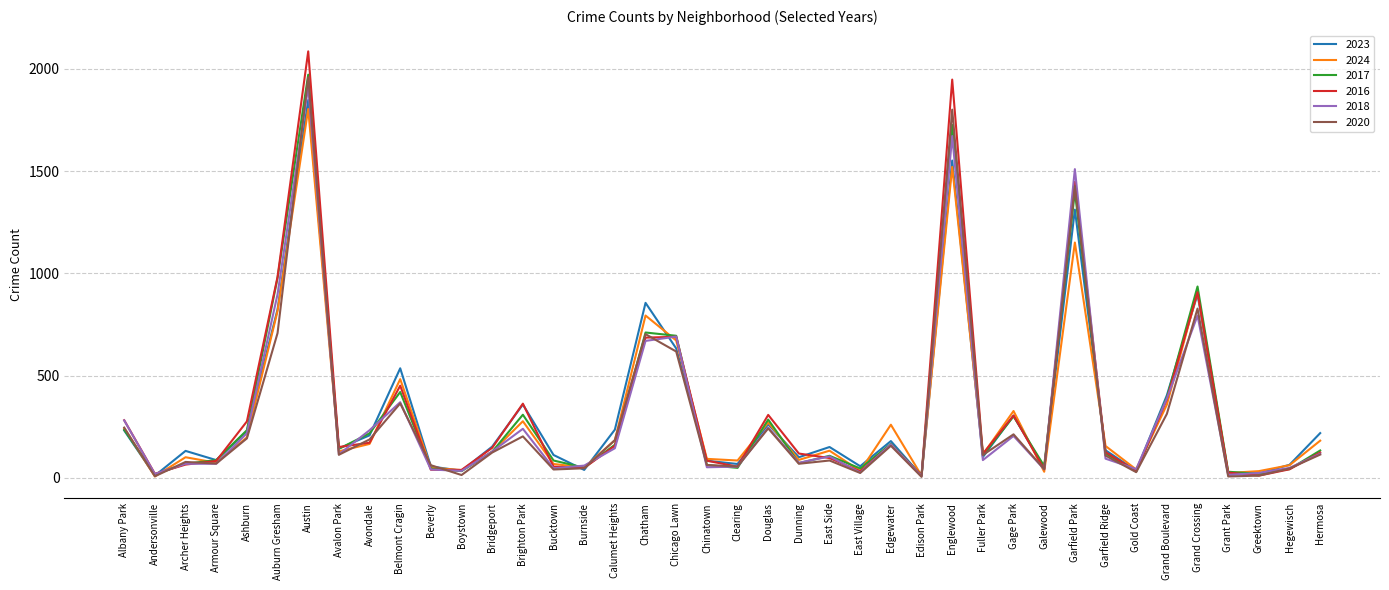

What is the total value across all series at Austin?

11581